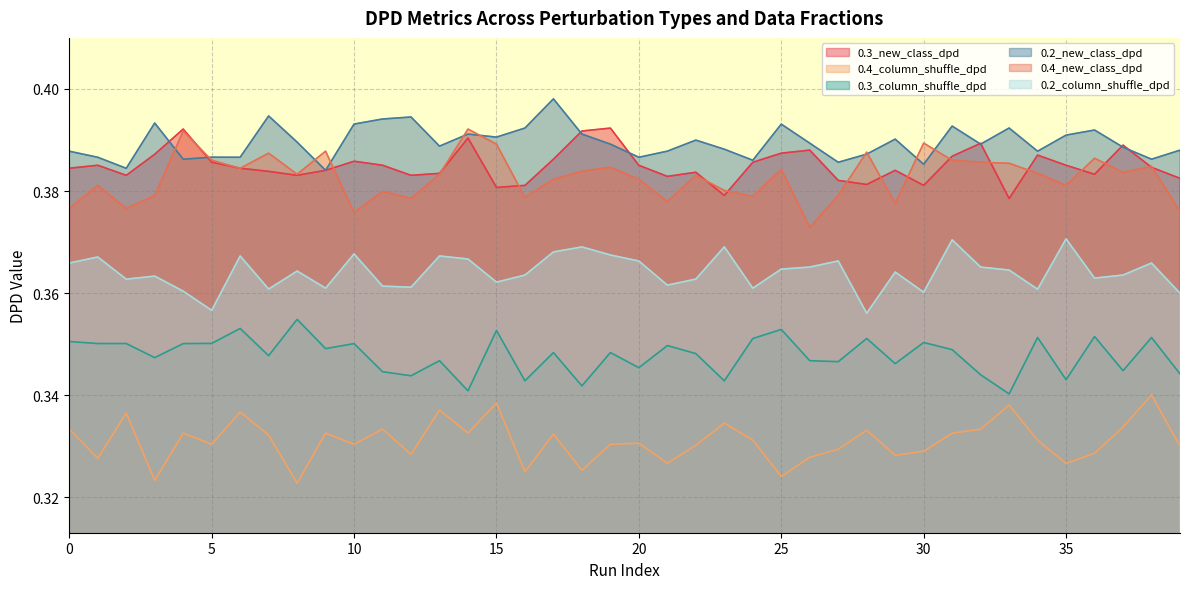

How many lines are shown in the chart?

6